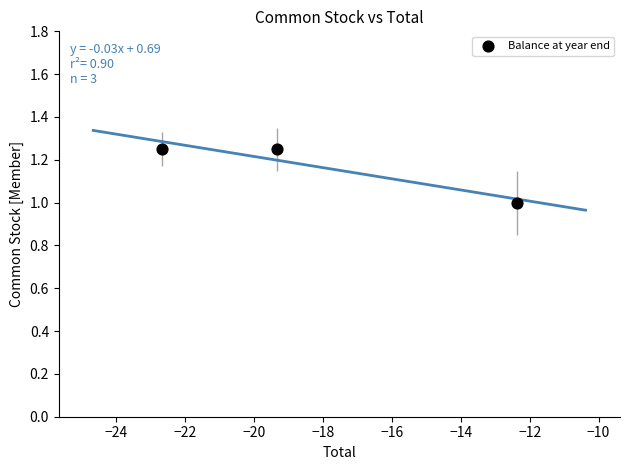

What is the range of X values (max minus min)?

10.3